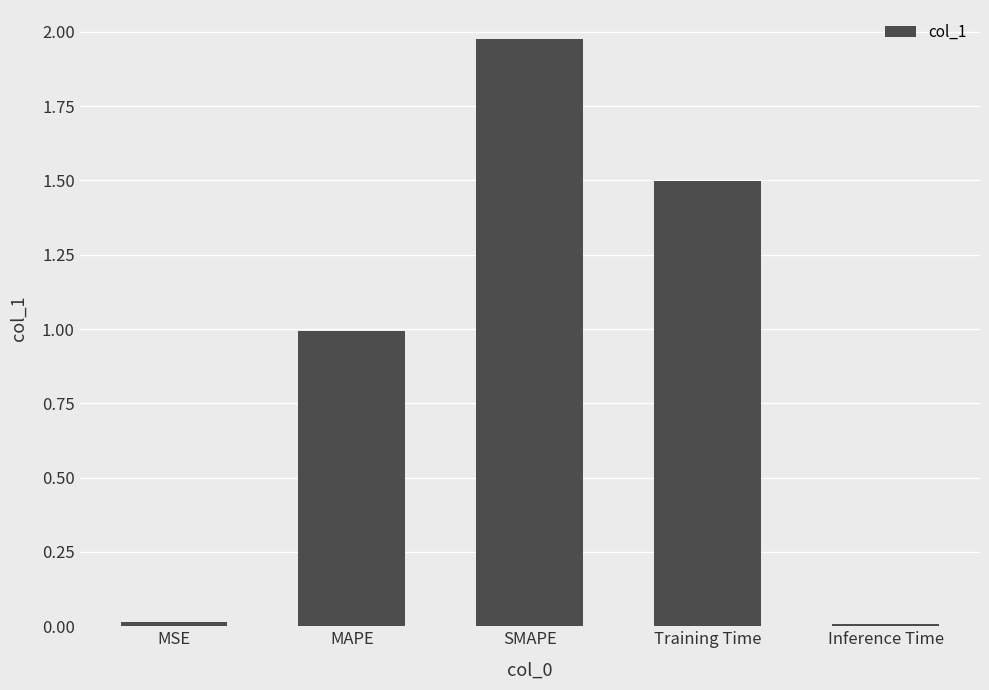

Which category has the highest value across all series?

SMAPE